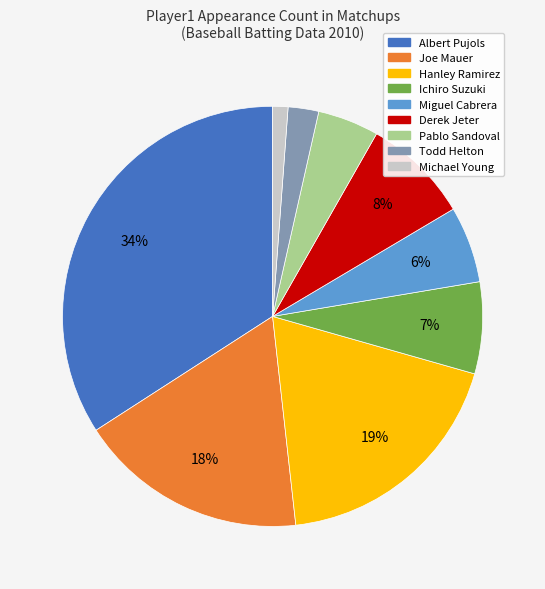

Which category has the biggest portion of the pie?

Albert Pujols